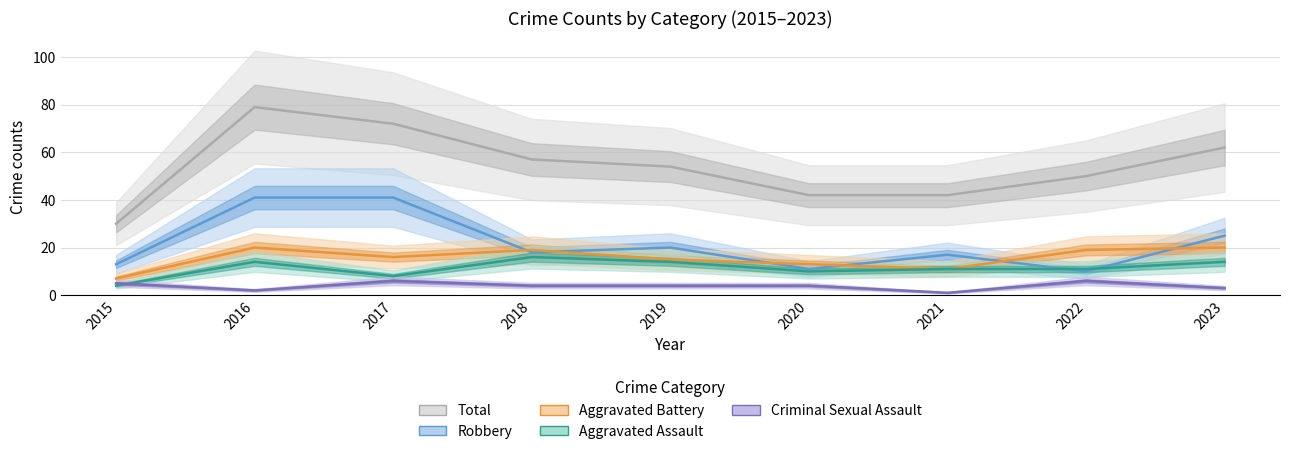

Reading left to right, list all the values displayed in this chart.

Total: 2015=30	2016=79	2017=72	2018=57	2019=54	2020=42	2021=42	2022=50	2023=62
Robbery: 2015=13	2016=41	2017=41	2018=18	2019=20	2020=11	2021=17	2022=10	2023=25
Aggravated Battery: 2015=7	2016=20	2017=16	2018=19	2019=15	2020=13	2021=11	2022=19	2023=20
Aggravated Assault: 2015=4	2016=14	2017=8	2018=16	2019=14	2020=10	2021=11	2022=11	2023=14
Criminal Sexual Assault: 2015=5	2016=2	2017=6	2018=4	2019=4	2020=4	2021=1	2022=6	2023=3